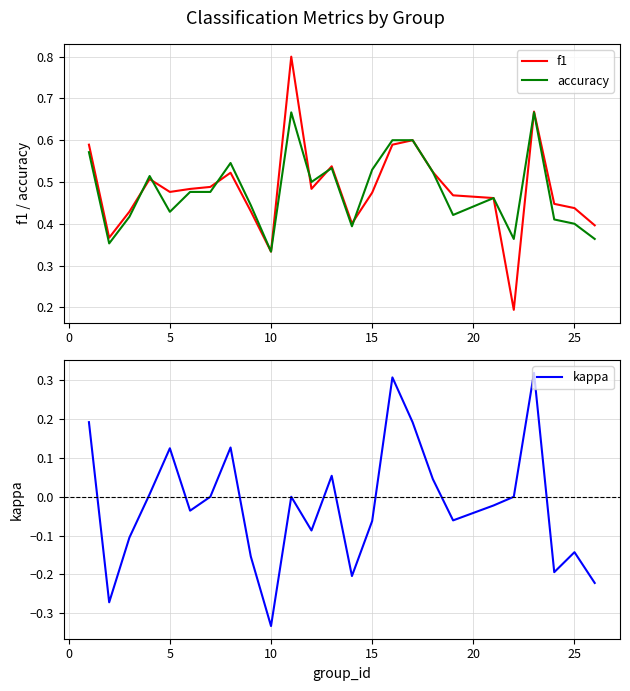

At which label is accuracy closest to 0?

10